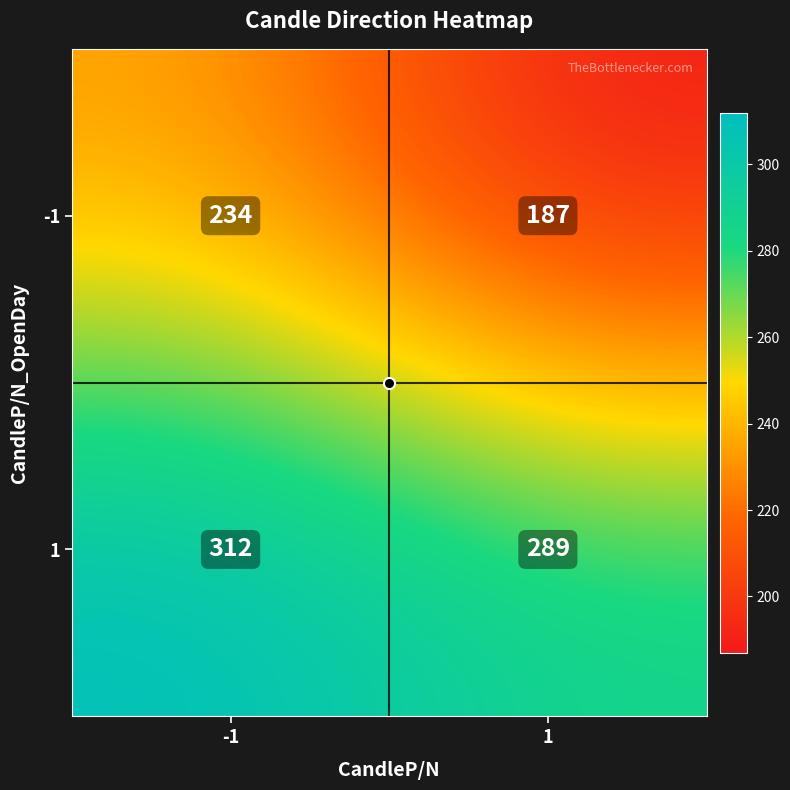

Is the value of -1 at -1 greater than the value of 1 at -1?

No